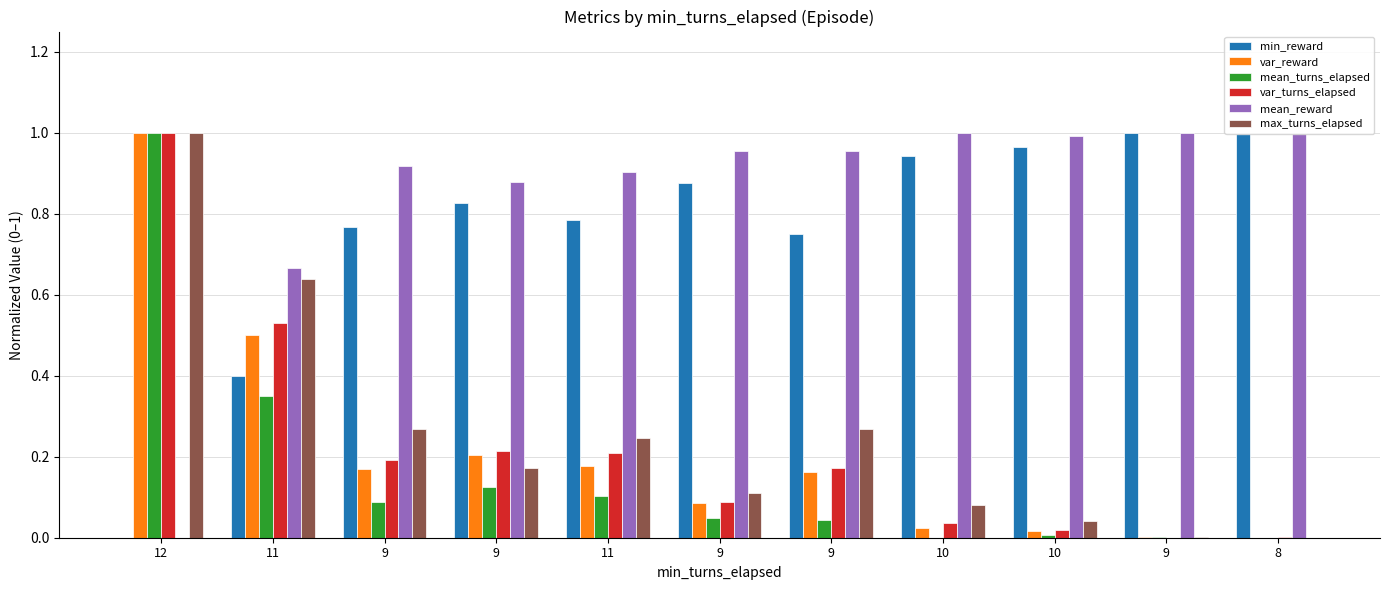

Does the chart contain any negative values?

No